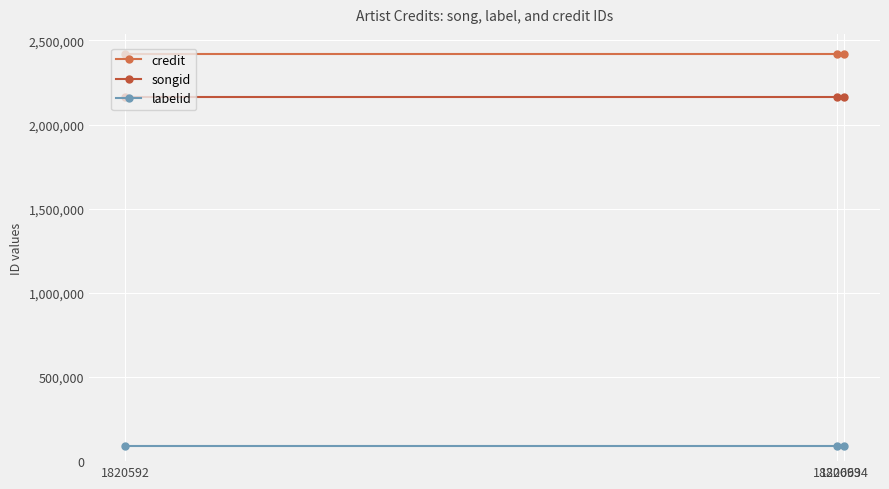

What are all the series names shown in the legend?

credit, songid, labelid